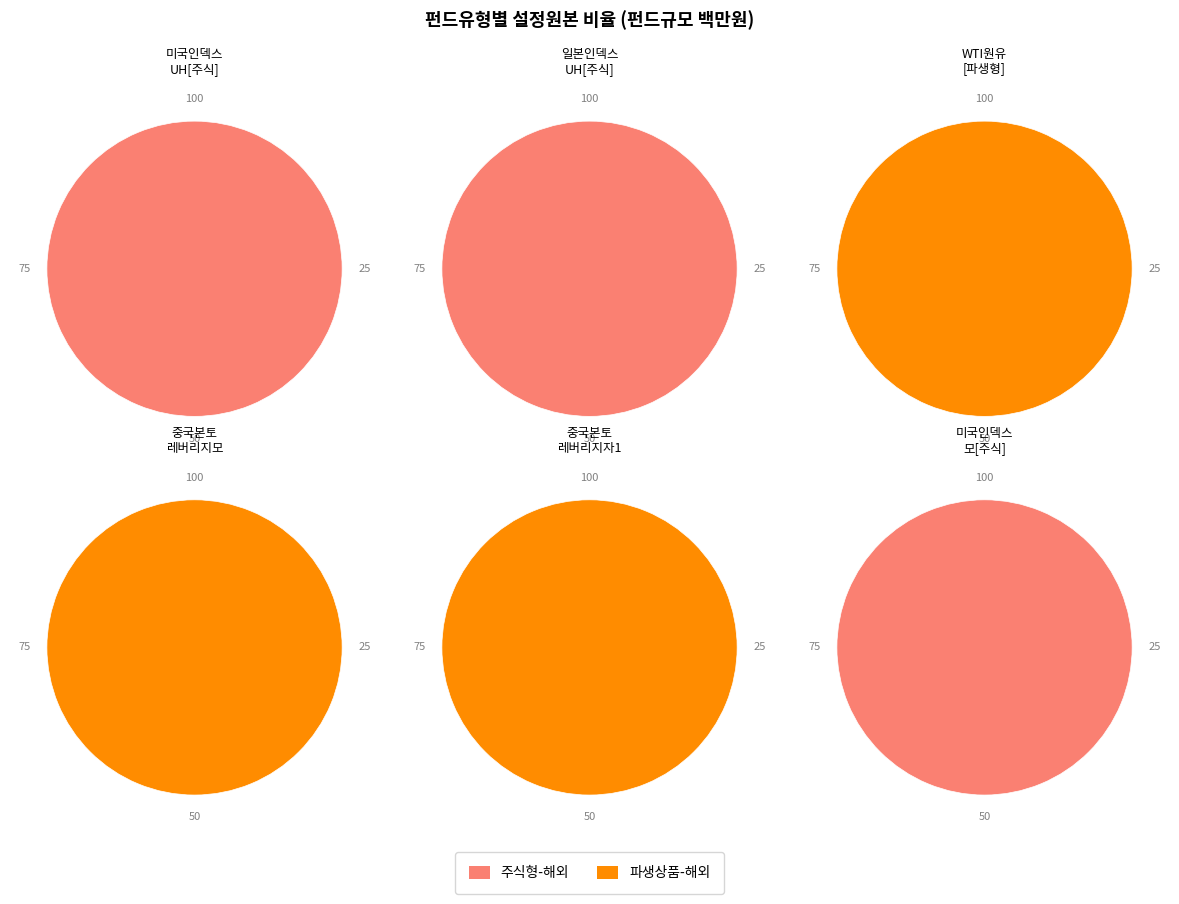

Is the sum of 4 and 0 greater than half?

No